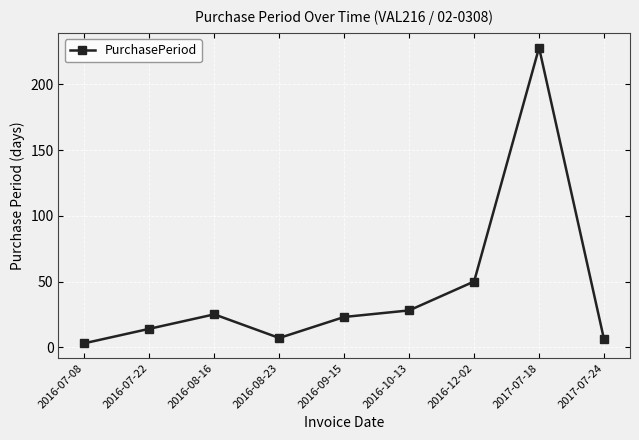

How many lines are shown in the chart?

1